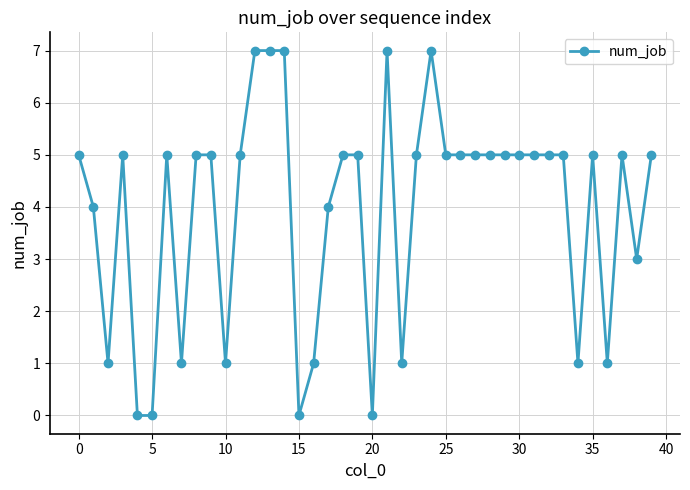

True or false: the data has more than 0 interior local peaks.

True